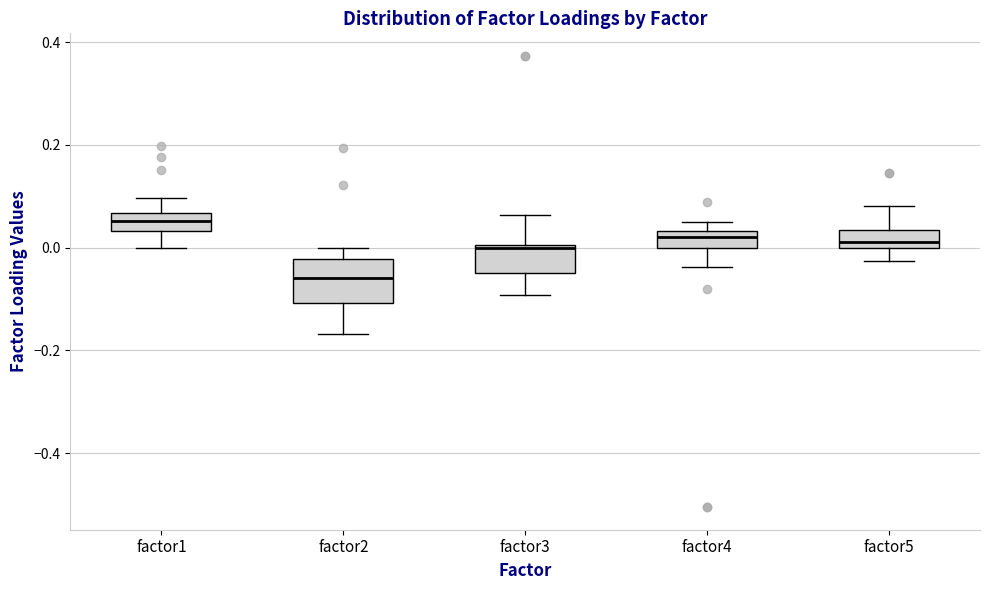

Reading left to right, read every box against the y-axis: the position of its median line, the range the box covers, and the ends of its whiskers. The values are not printed on the chart, so give them approximately, as read against the axis.

factor1: median 0.06 (inside the box), box 0.04 to 0.06, whiskers 0.00 to 0.10
factor2: median -0.06, box -0.10 to -0.02, whiskers -0.16 to 0.00
factor3: median 0.00 (just below the box's upper edge), box -0.06 to 0.00, whiskers -0.10 to 0.06
factor4: median 0.02, box 0.00 to 0.04, whiskers -0.04 to 0.06
factor5: median 0.02, box 0.00 to 0.04, whiskers -0.02 to 0.08